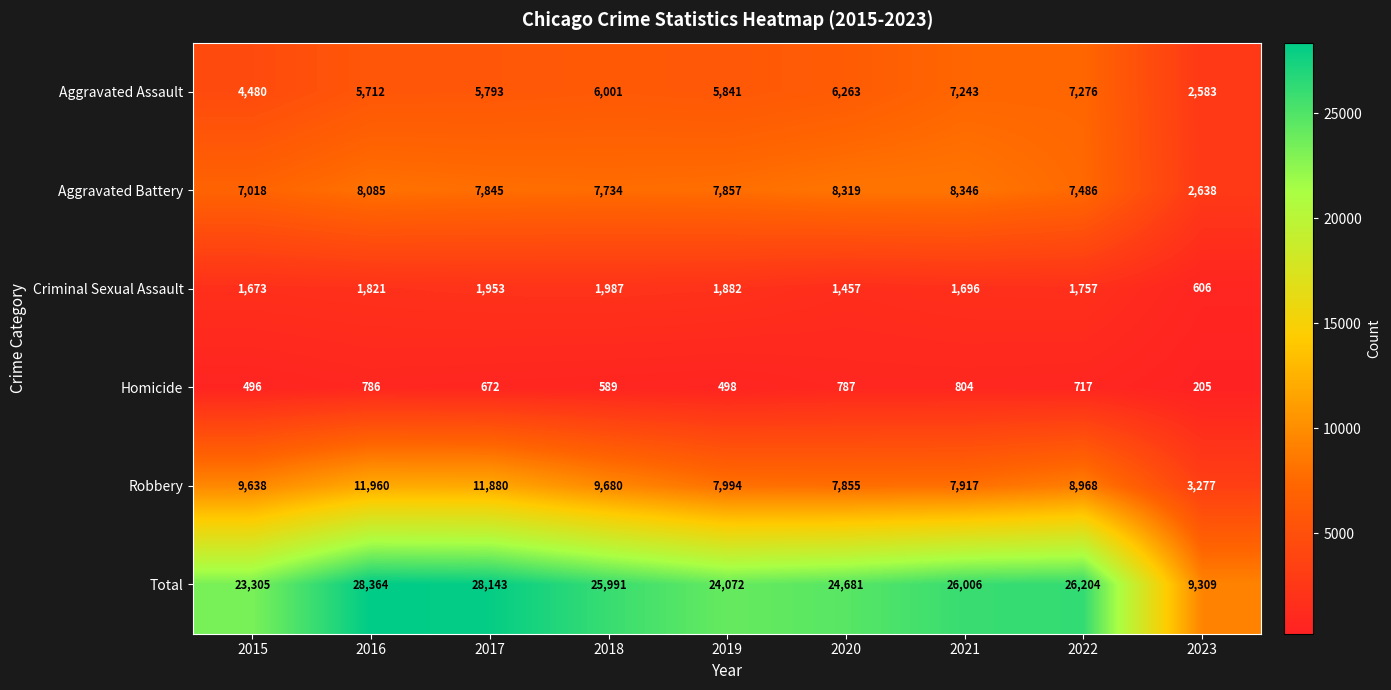

Is it true that Aggravated Battery equals 7845 at 2017?

True